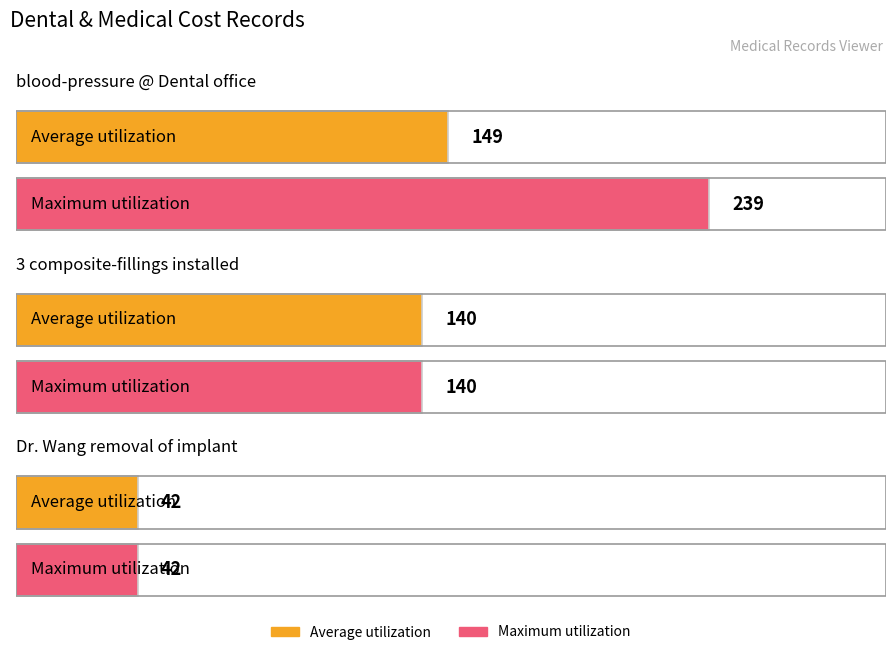

What is the sum of all Maximum utilization values?

421